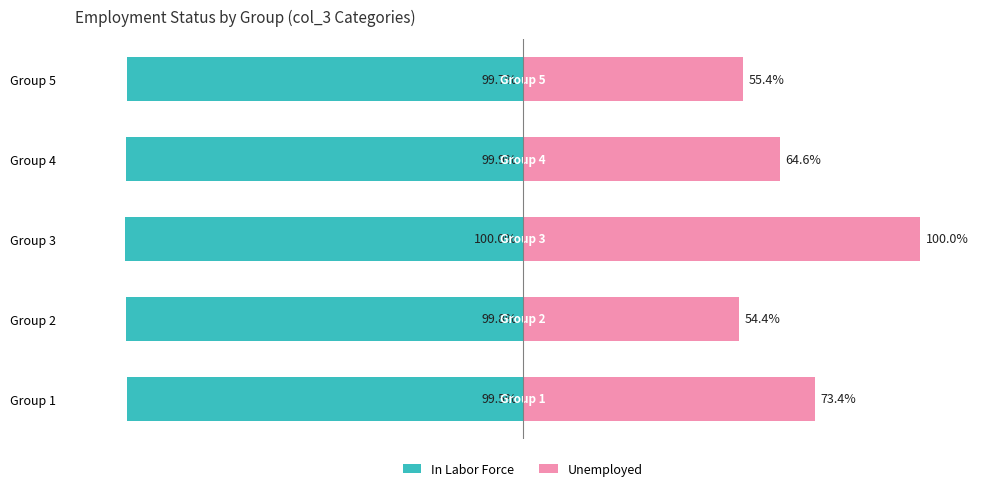

Between Group 2 and Group 5, which series saw the biggest shift?

Unemployed